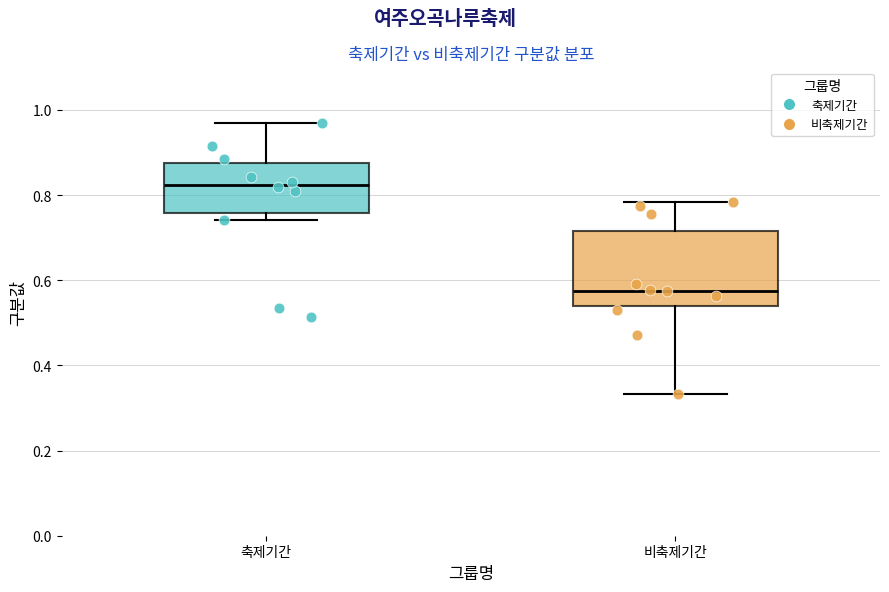

Reading left to right, transcribe this box plot: for each box, give where its median line is, the range the box spans, and where its two whiskers end, as read against the y-axis. The values are not printed on the chart, so give them approximately, as read against the axis.

축제기간: median 0.82, box 0.76 to 0.88, whiskers 0.74 to 0.96
비축제기간: median 0.58, box 0.54 to 0.72, whiskers 0.34 to 0.78